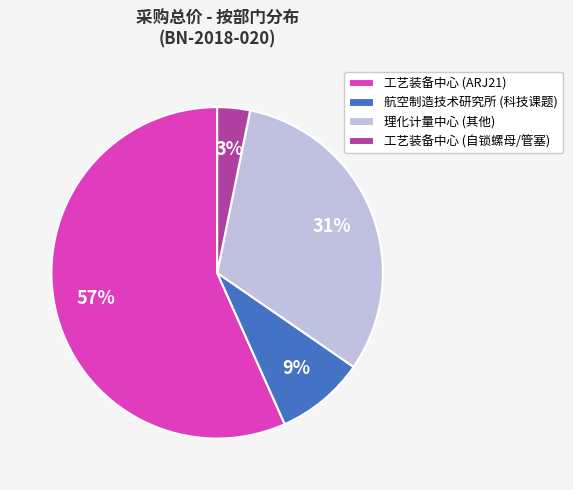

What percentage is the 工艺装备中心 (ARJ21) slice, to the nearest percent?

57%